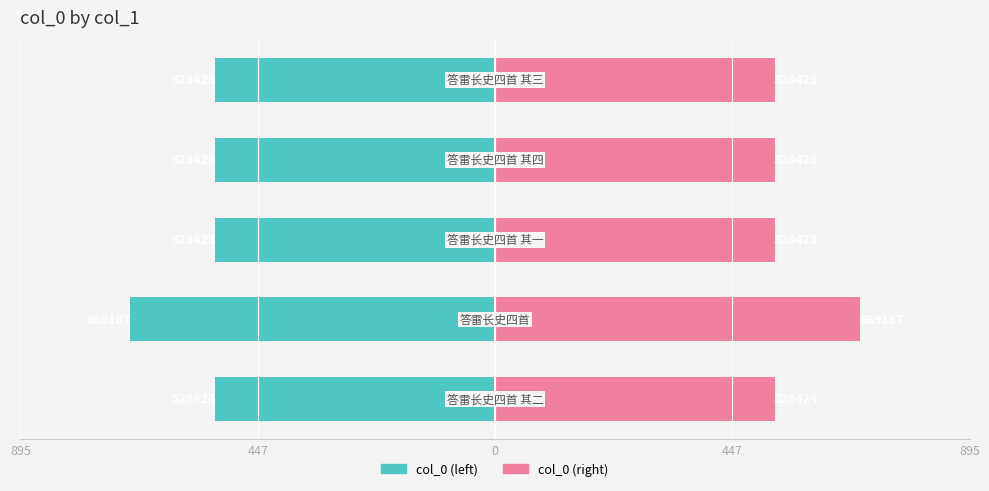

List the series in order of their peak value, highest first.

col_0 (right), col_0 (left)